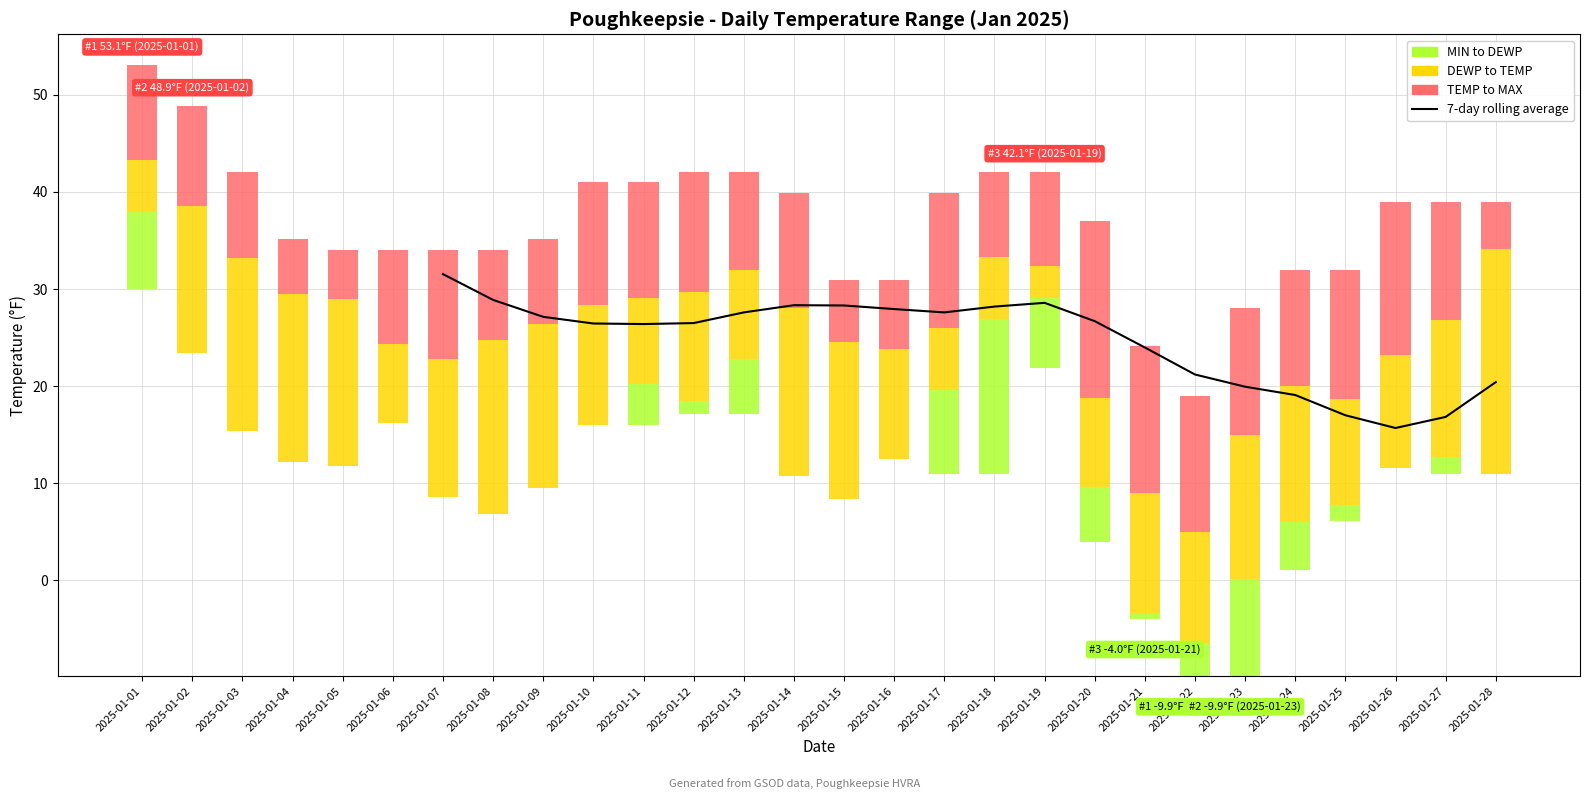

At which label is the value closest to 23?

2025-01-21